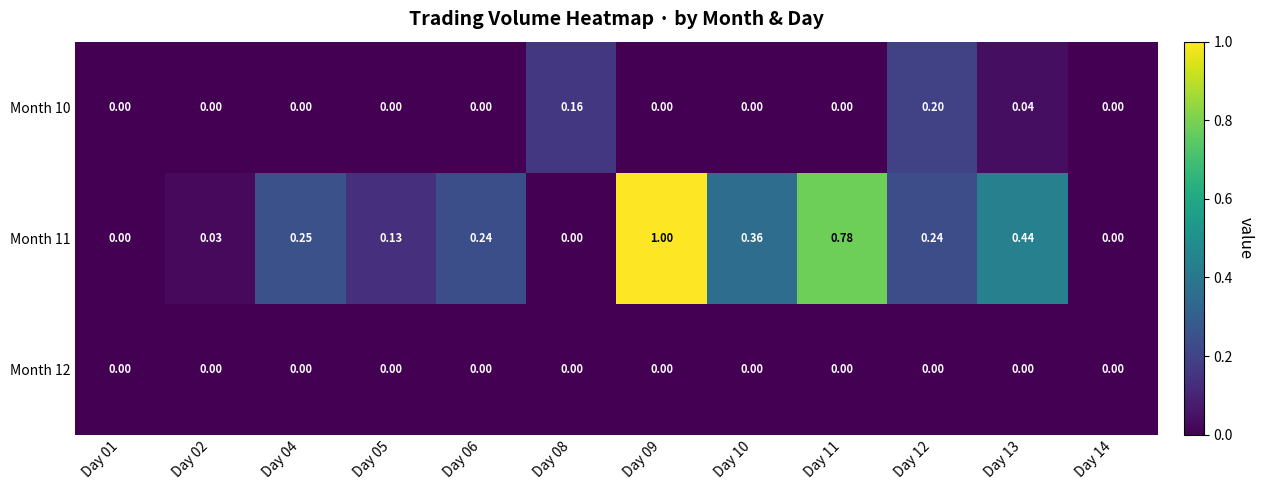

Is the value of Month 11 at Day 09 greater than the value of Month 12 at Day 09?

Yes